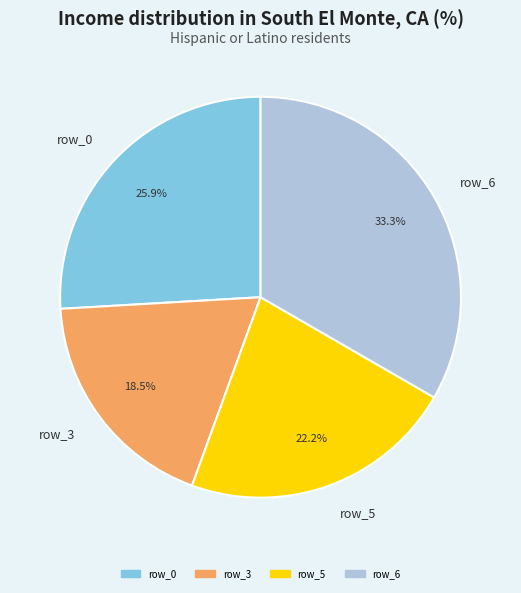

What percentage is NOT represented by row_3?

81.5%